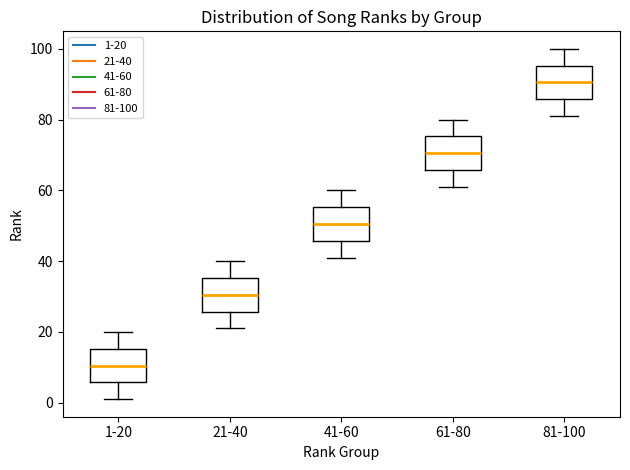

Where is the upper edge of the box for 41-60 on the y-axis? The values are not printed on the chart, so give them approximately, as read against the axis.

56